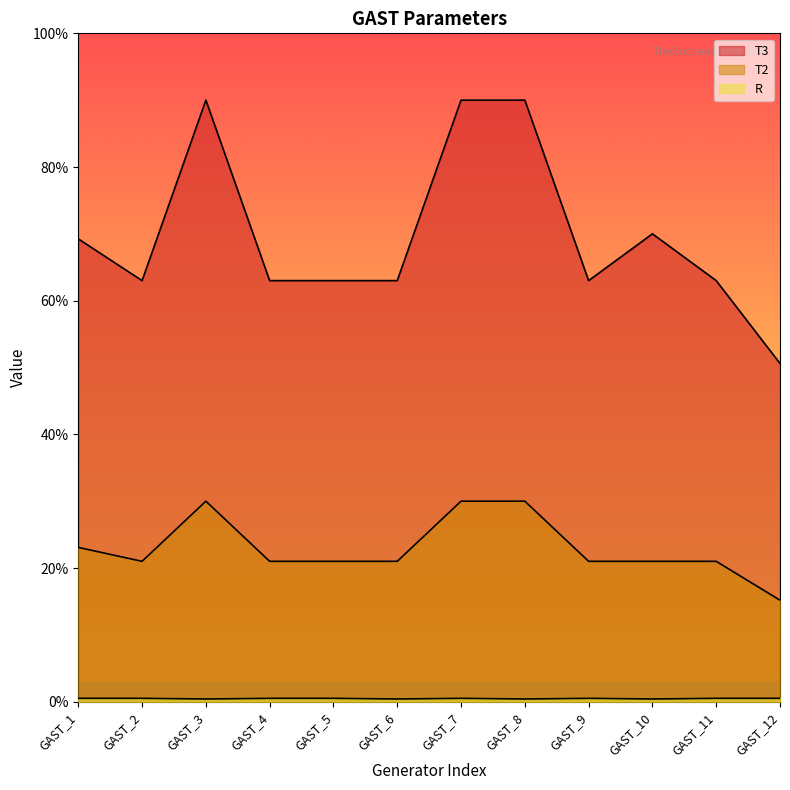

How many lines are shown in the chart?

3